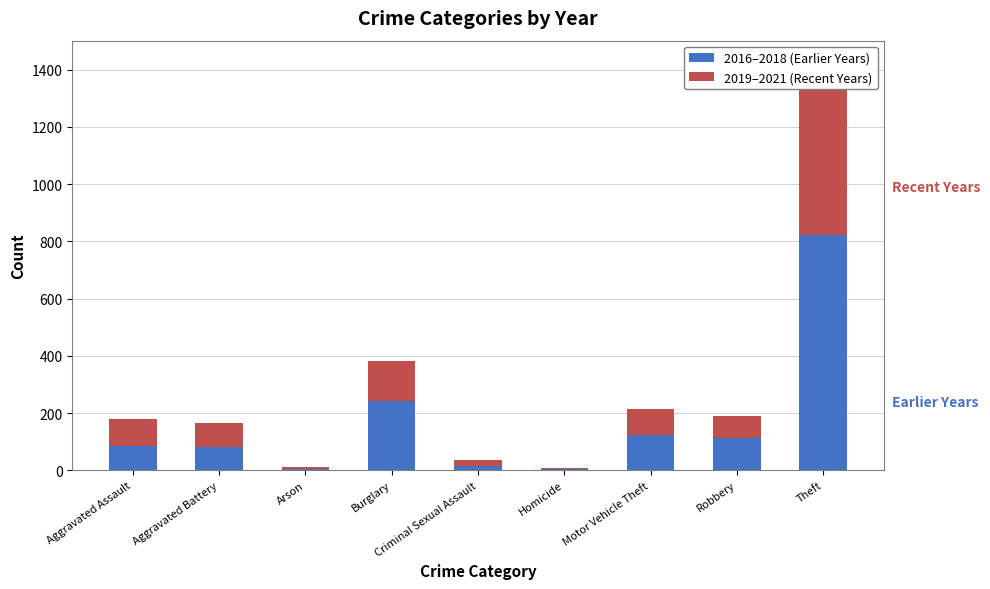

List the series in order of their overall mean, highest first.

2016–2018 (Earlier Years), 2019–2021 (Recent Years)